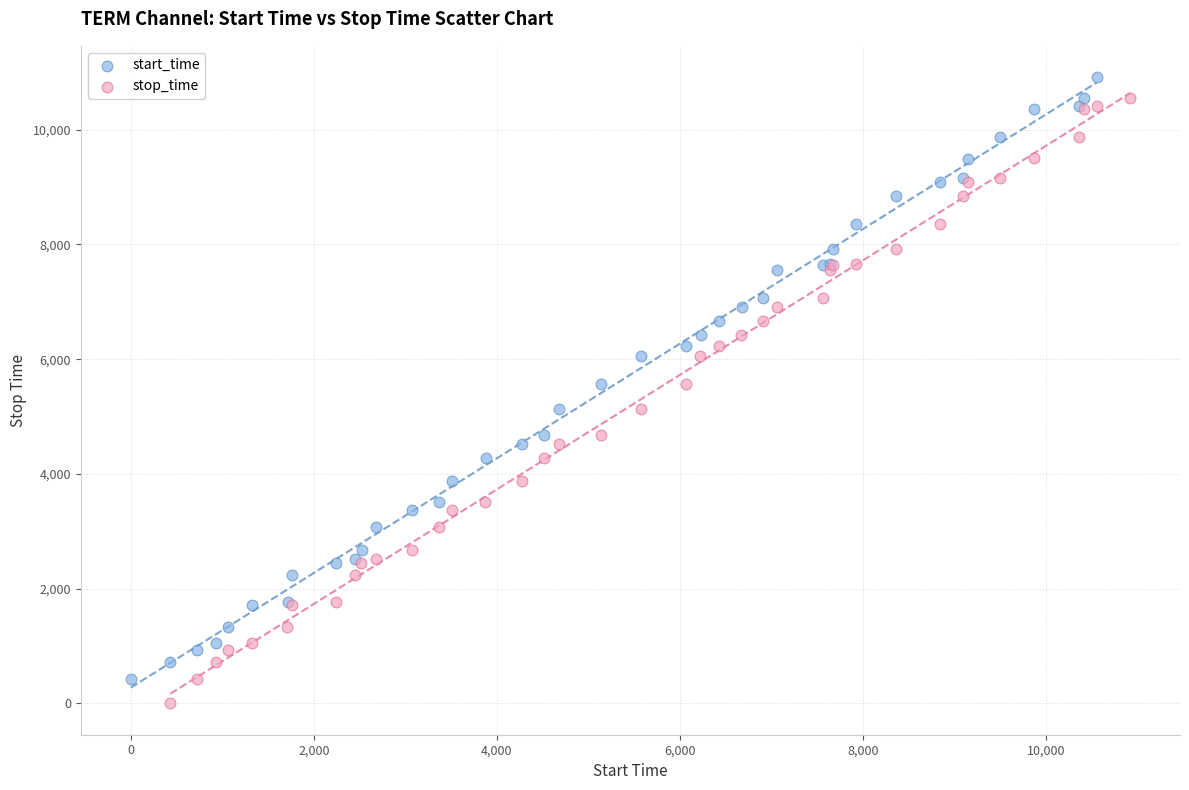

Which series has the widest spread of Y values?

stop_time